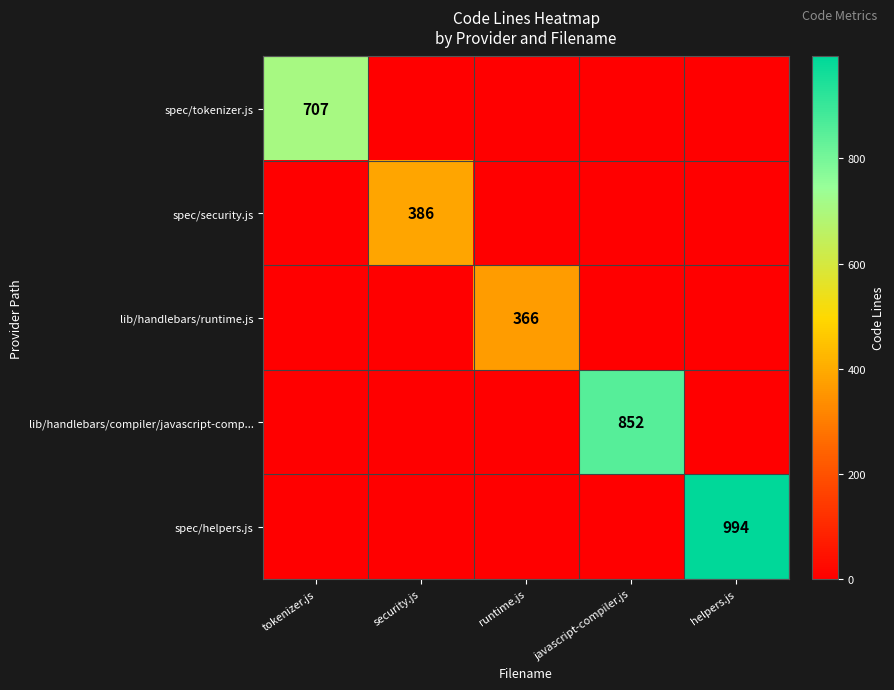

Between tokenizer.js and runtime.js, which is larger?

tokenizer.js